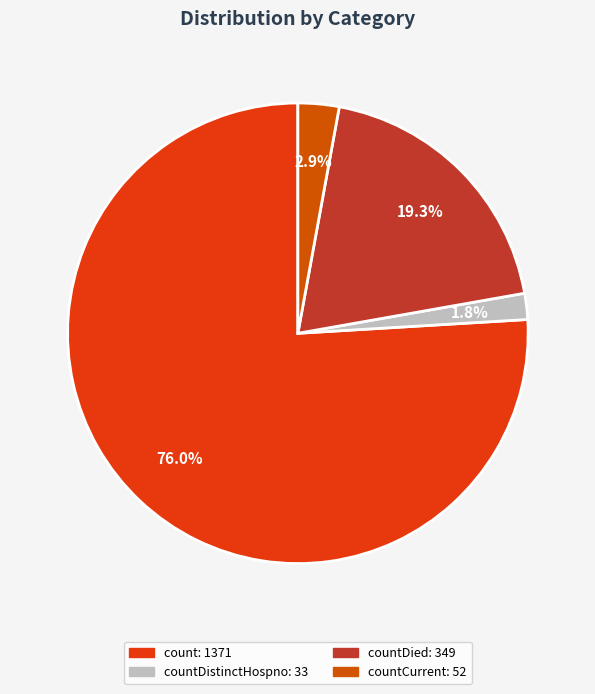

Count the number of slices in the pie.

4